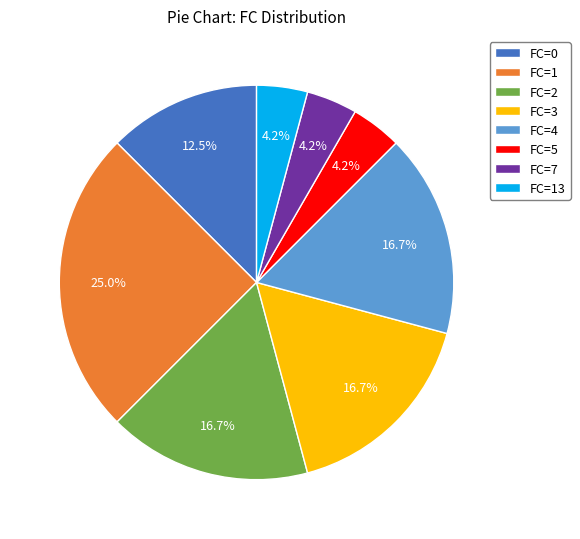

How much of the chart is everything except FC=4?

83.3%